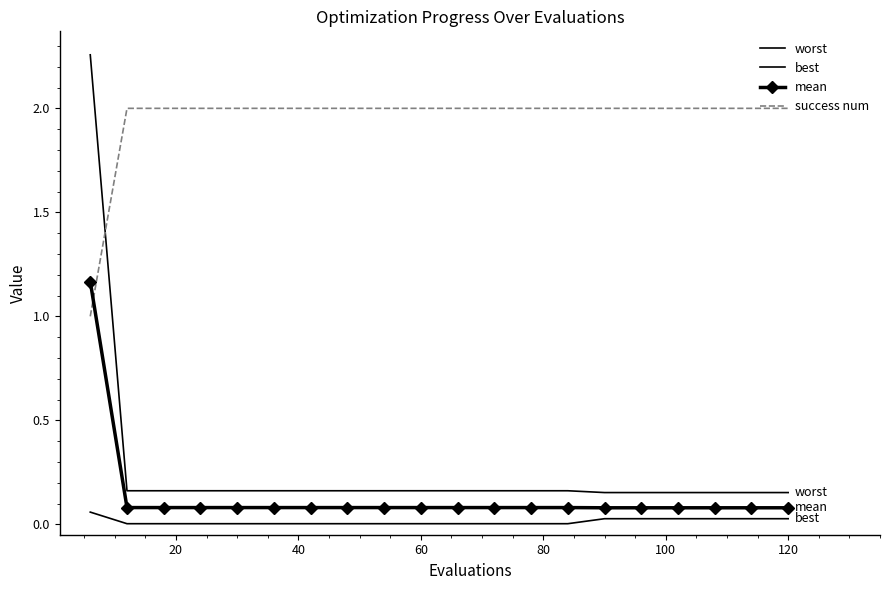

How many times do worst and success num cross each other?

1